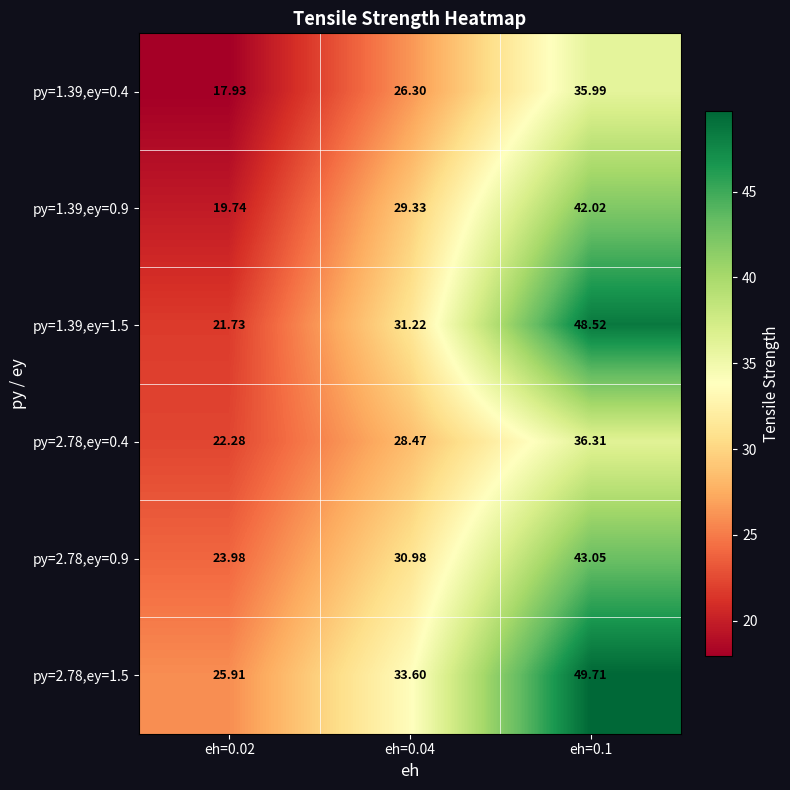

At which category is the sum across all series the highest?

eh=0.1